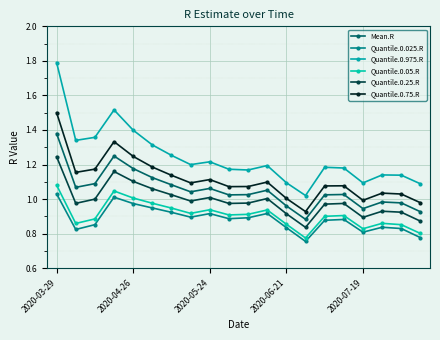

In Quantile.0.05.R, how many points are lower than both neighbors (excluding endpoints)?

5